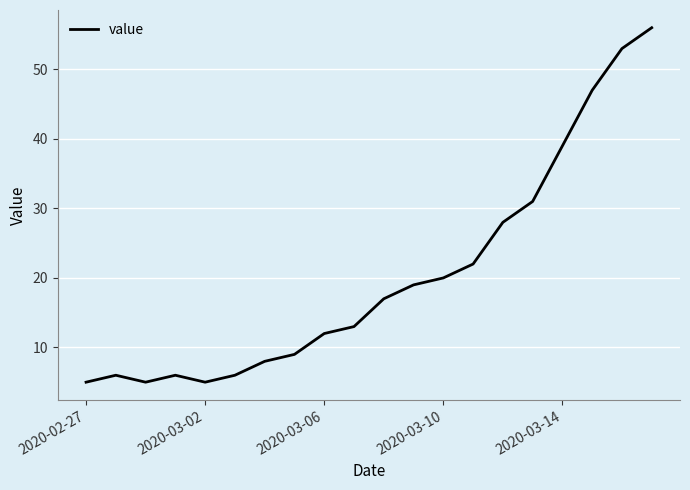

What is the difference between the maximum and minimum values?

51